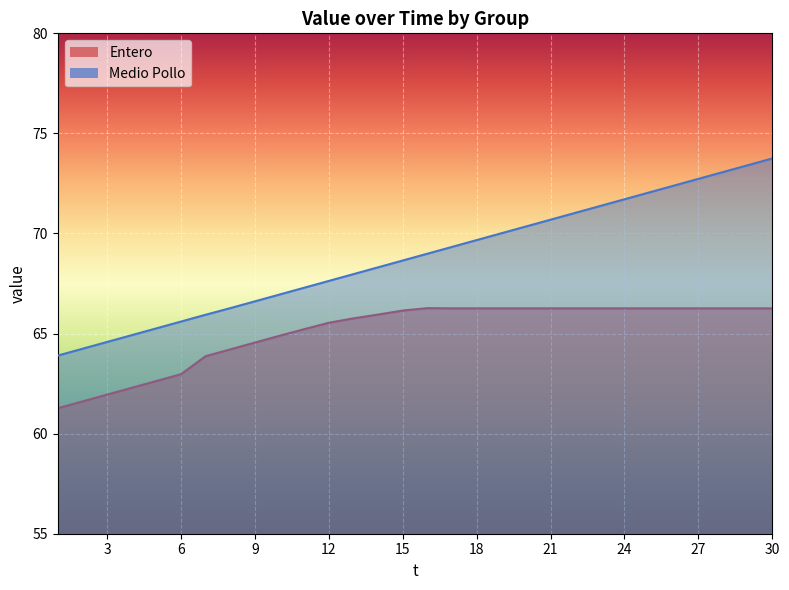

Between 14 and 27, which series saw the biggest shift?

Medio Pollo